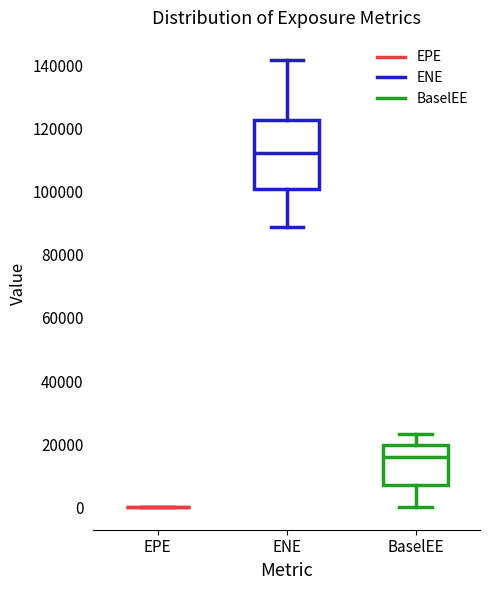

Comparing the boxes themselves (not the whiskers), which one is the tallest?

ENE